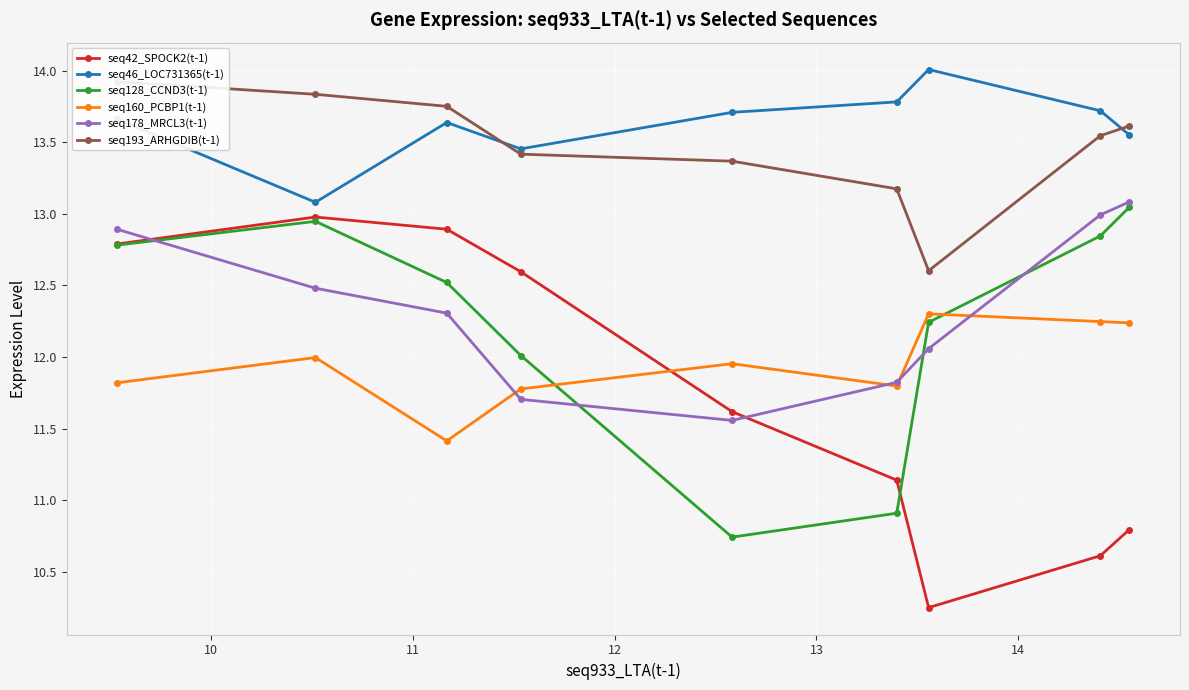

What is the maximum value for seq178_MRCL3(t-1)?

13.1